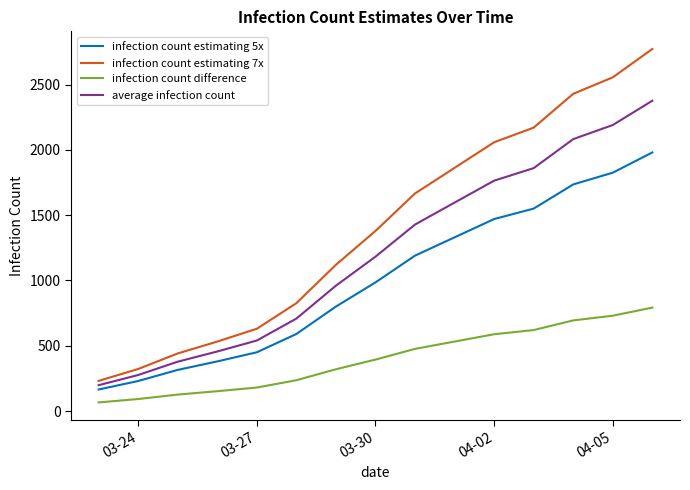

Rank the series by their maximum value, from lowest to highest.

infection count difference, infection count estimating 5x, average infection count, infection count estimating 7x